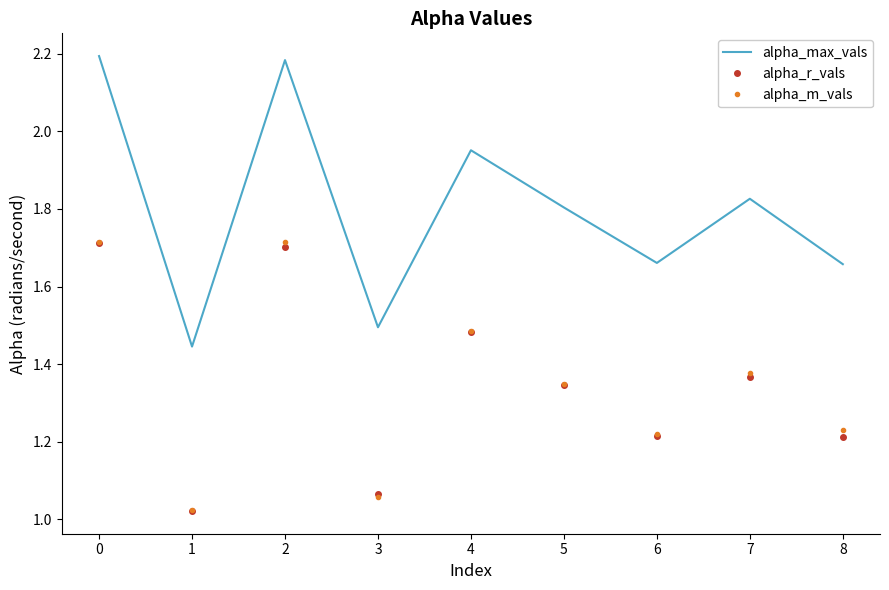

True or false: alpha_r_vals and alpha_max_vals intersect in this chart.

False